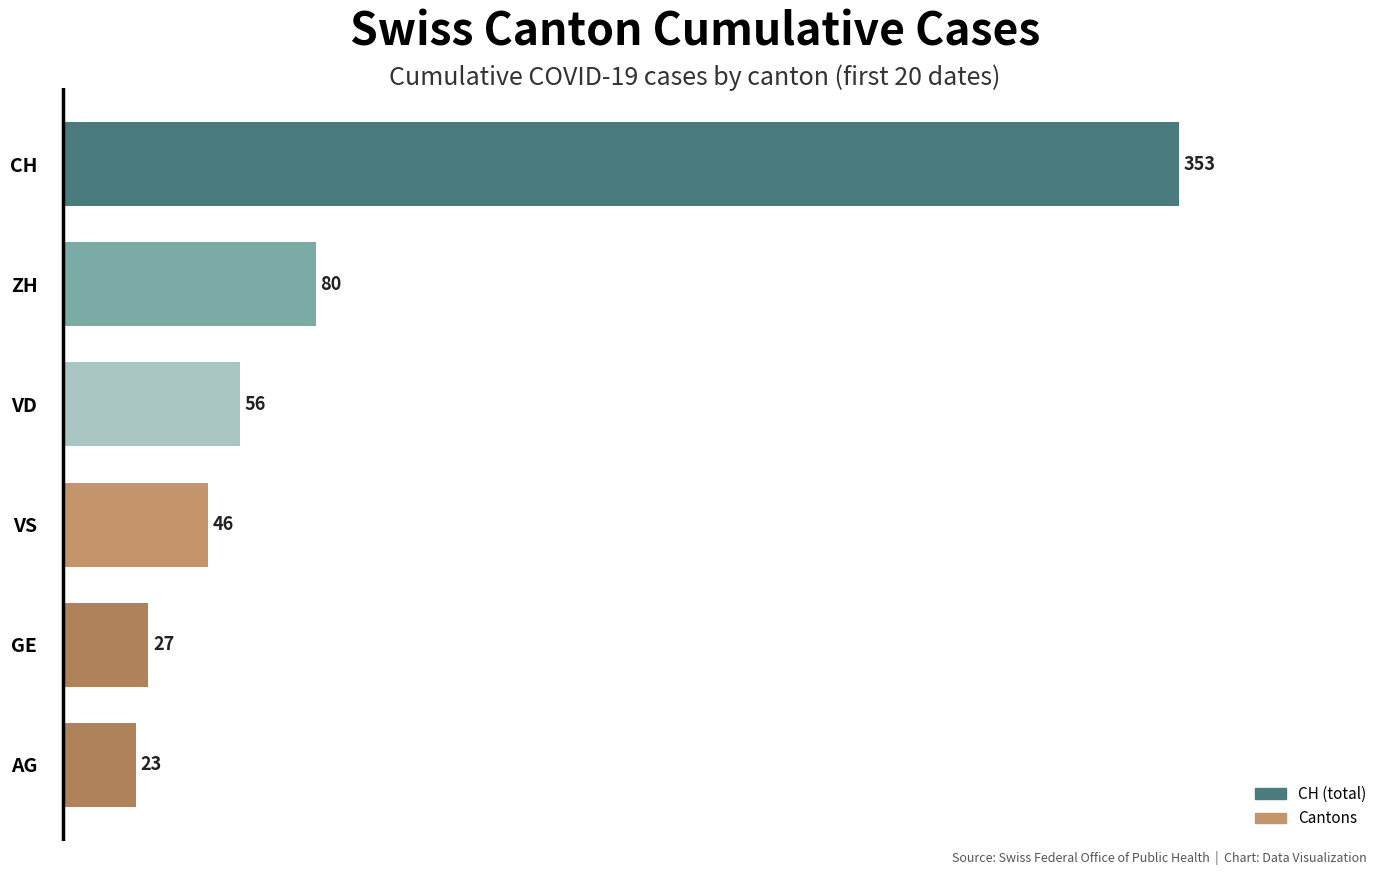

Reading top to bottom, what are all the values shown in this chart?

CH=353	ZH=80	VD=56	VS=46	GE=27	AG=23